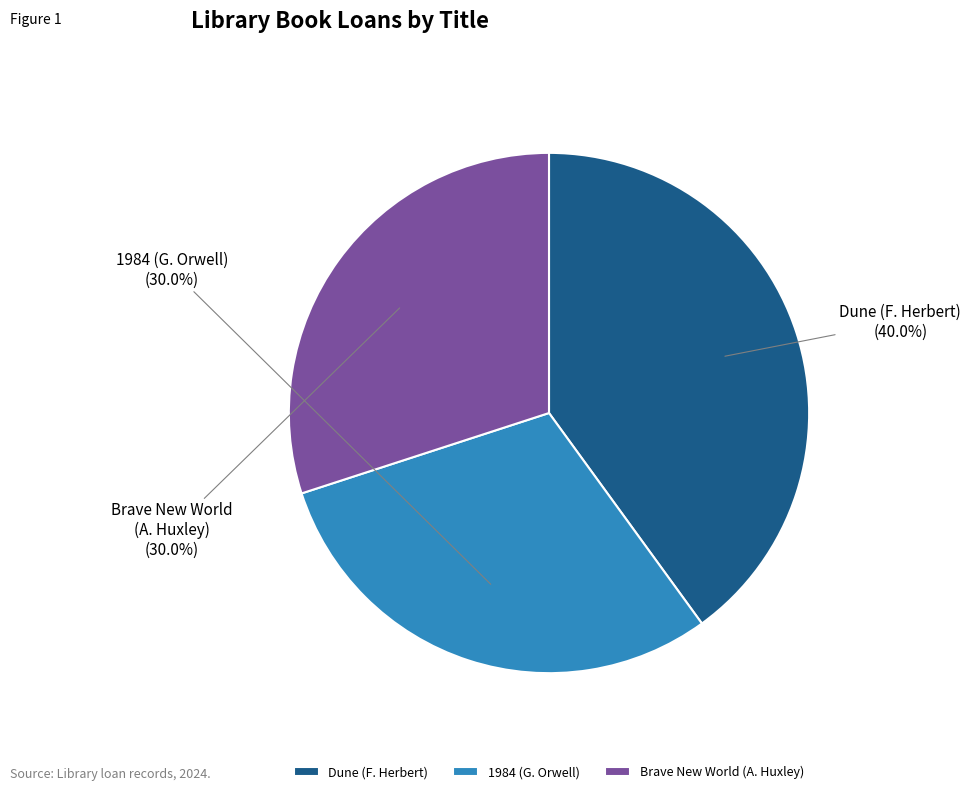

Is there any slice that represents more than half of the pie?

No